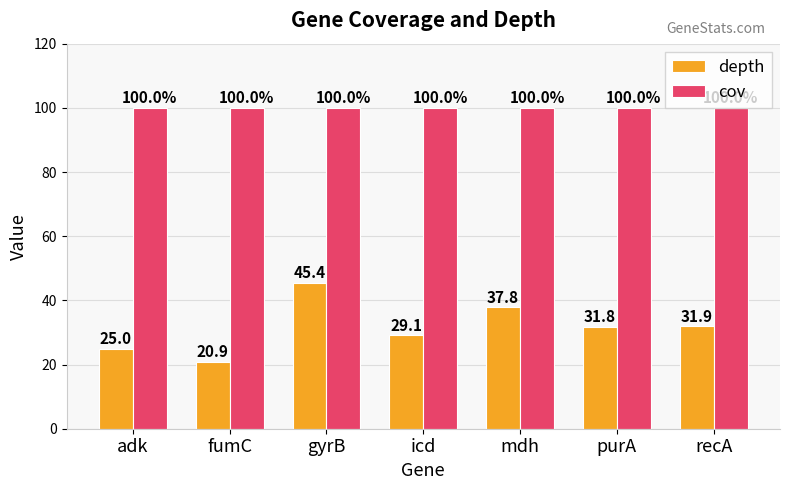

Reading left to right, transcribe all the data shown in this chart.

depth: adk=25.0	fumC=20.9	gyrB=45.4	icd=29.1	mdh=37.8	purA=31.8	recA=31.9
cov: adk=100.0	fumC=100.0	gyrB=100.0	icd=100.0	mdh=100.0	purA=100.0	recA=100.0